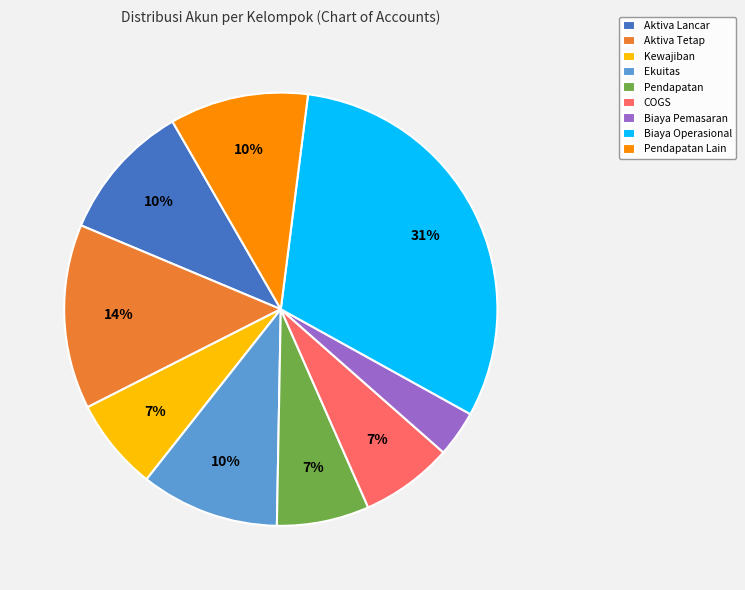

Is there a majority slice in this chart?

No